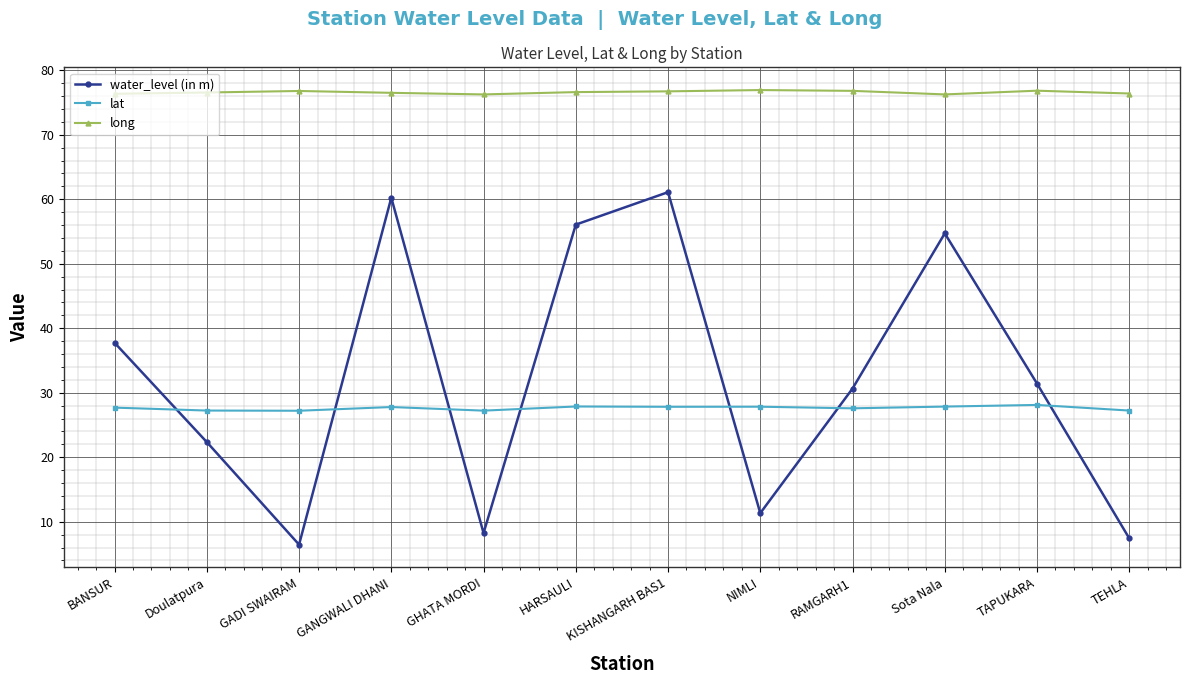

How many categories are shown in the chart?

12